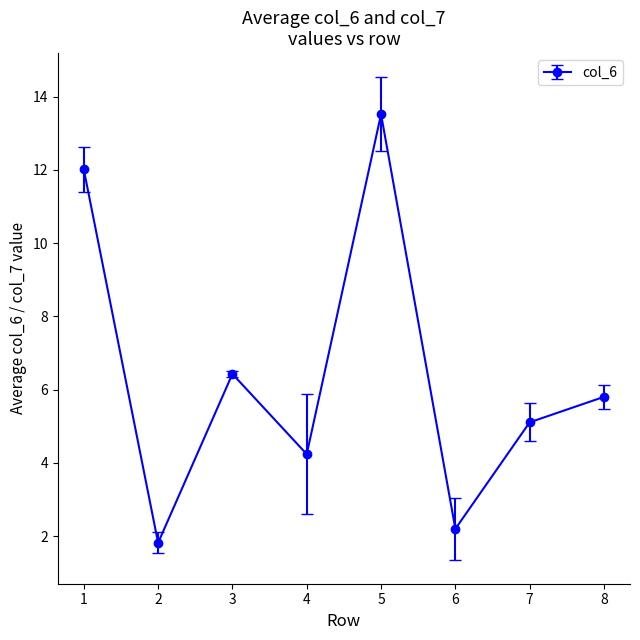

What is the sum of all values?

51.1